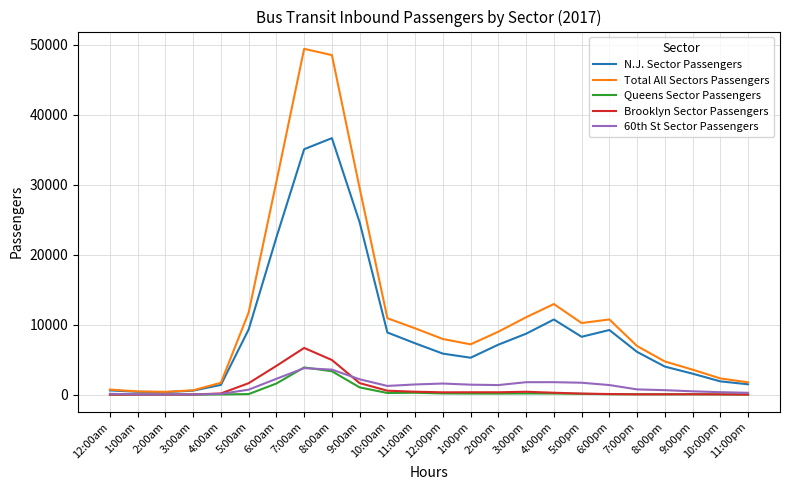

What are all the series names shown in the legend?

N.J. Sector Passengers, Total All Sectors Passengers, Queens Sector Passengers, Brooklyn Sector Passengers, 60th St Sector Passengers